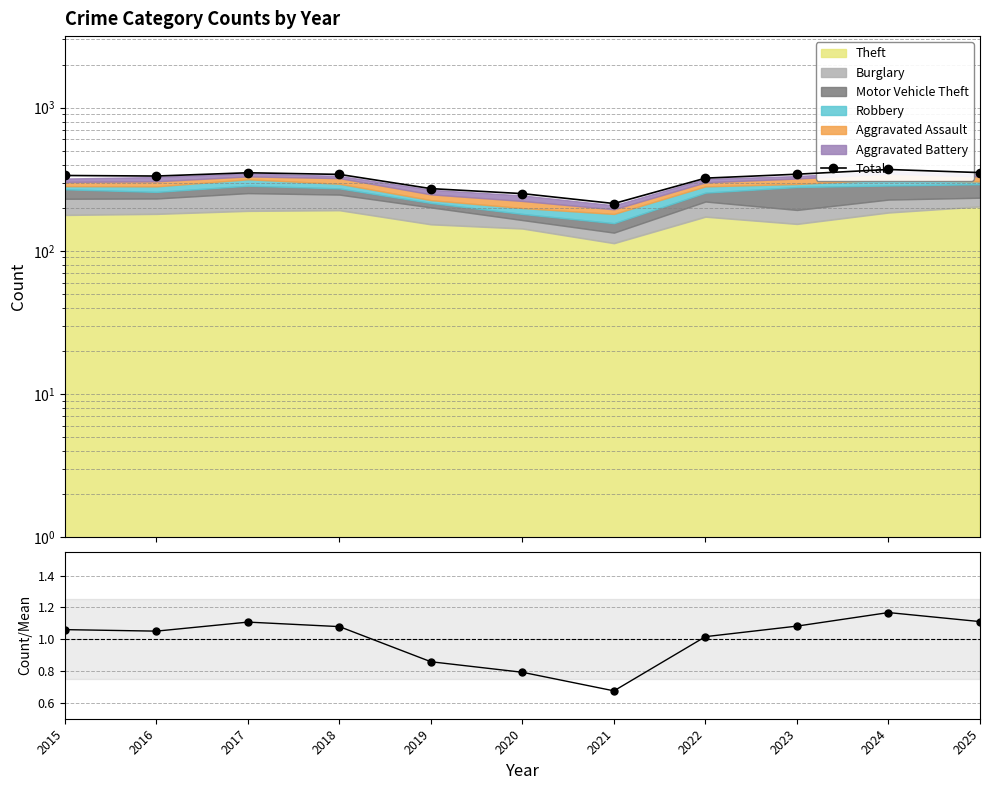

Which has a higher value, 2019 or 2016?

2016